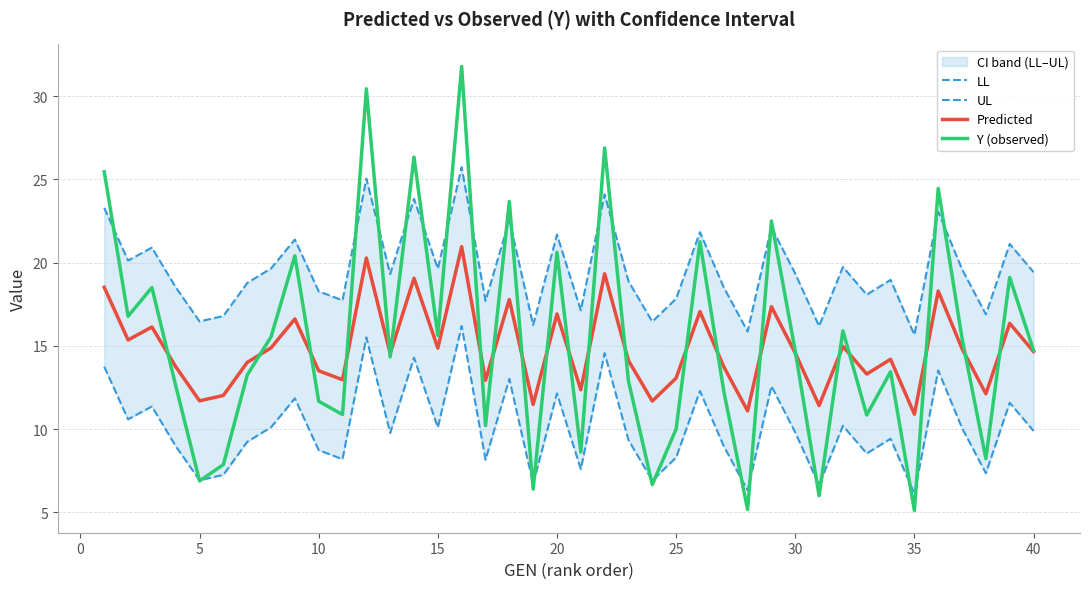

What is the lowest value of the Y (observed) series?

5.1